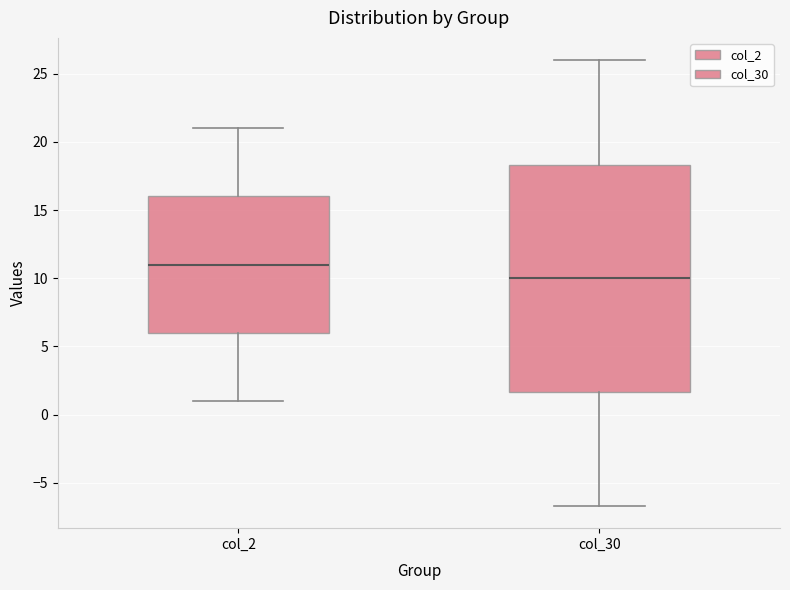

Reading left to right, transcribe this box plot: for each box, give where its median line is, the range the box spans, and where its two whiskers end, as read against the y-axis. The values are not printed on the chart, so give them approximately, as read against the axis.

col_2: median 11.0, box 6.0 to 16.0, whiskers 1.0 to 21.0
col_30: median 10.0, box 1.5 to 18.5, whiskers -6.5 to 26.0